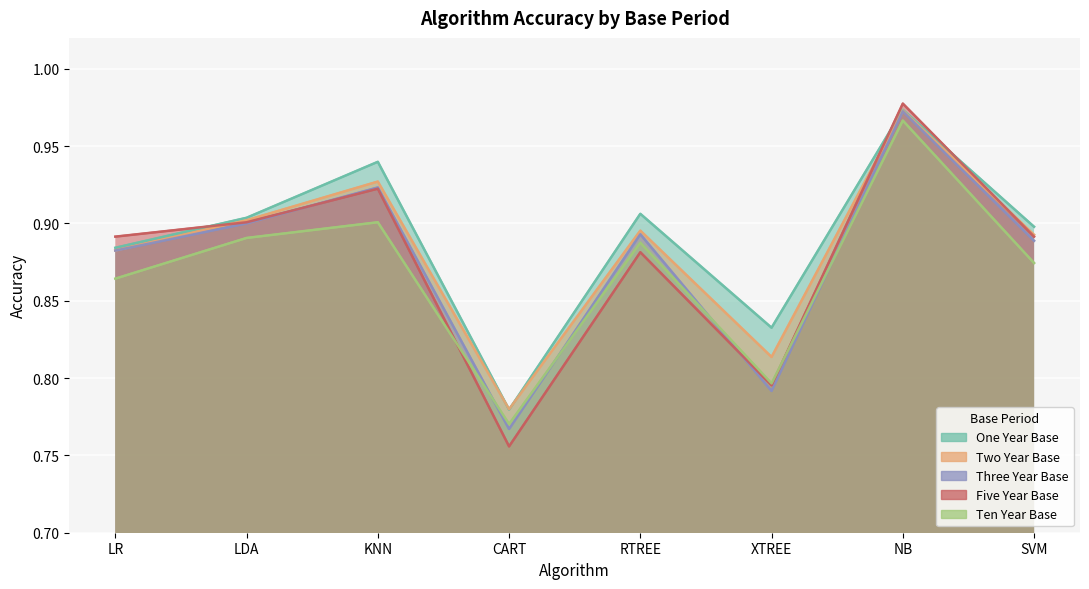

At how many categories does at least one series exceed 0?

8